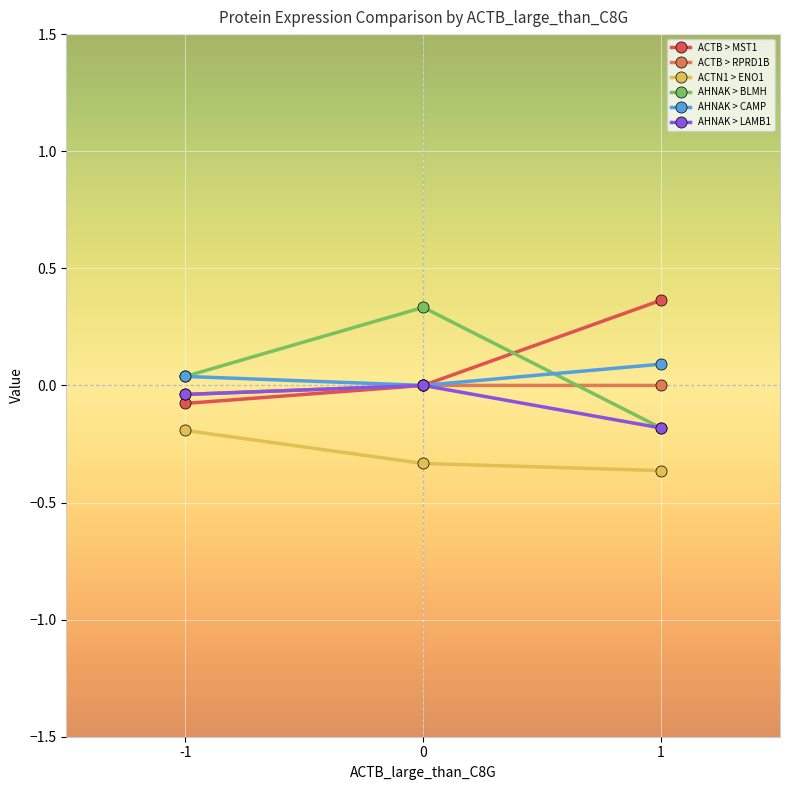

True or false: ACTN1 > ENO1 has a value of -0.2 at -1.

True